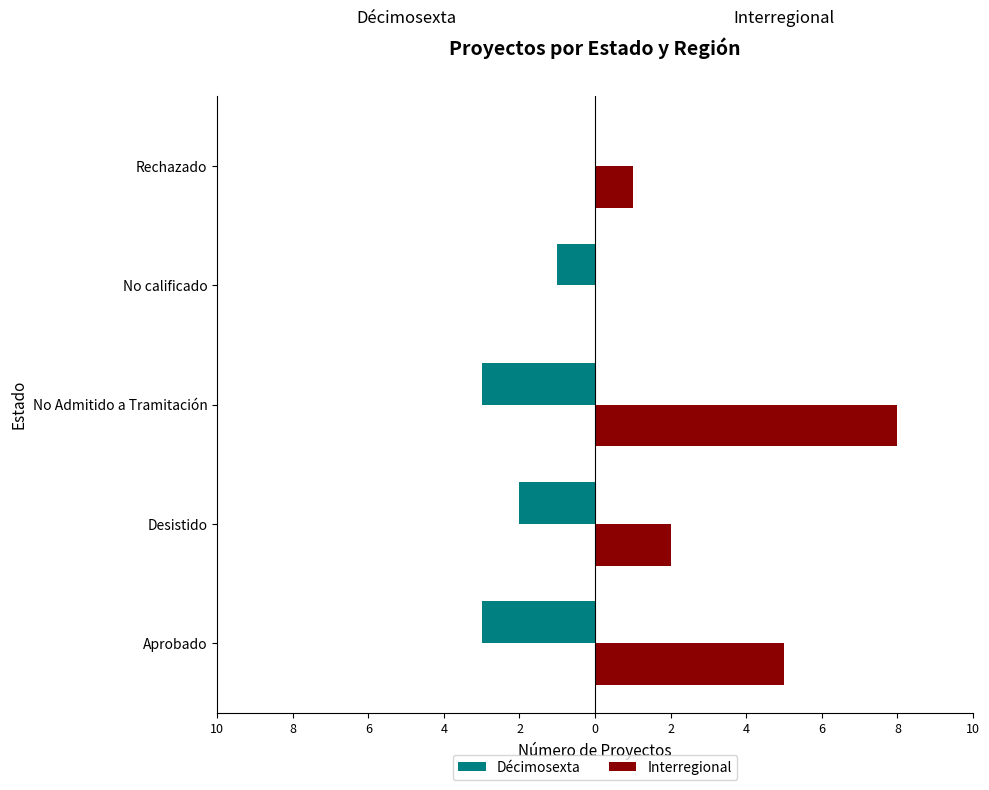

What are all the series names shown in the legend?

Décimosexta, Interregional